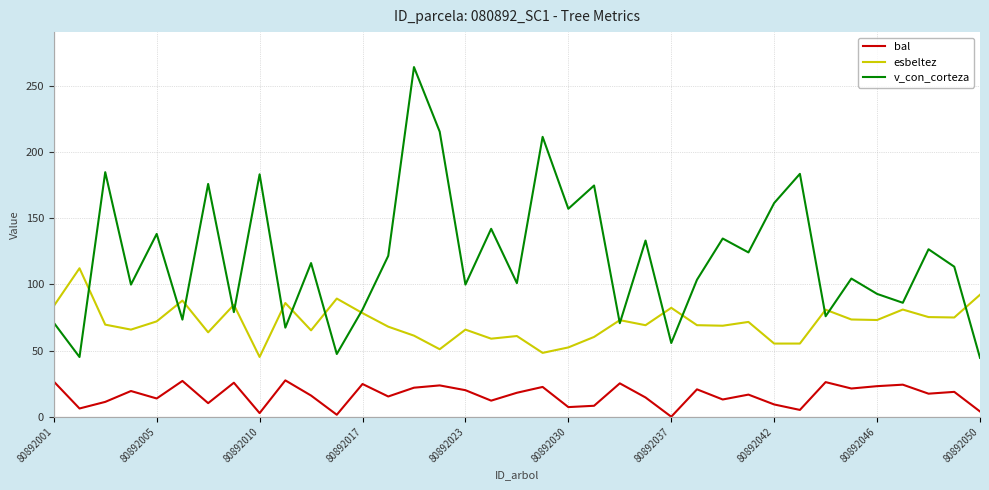

What is the maximum value for esbeltez?

112.2